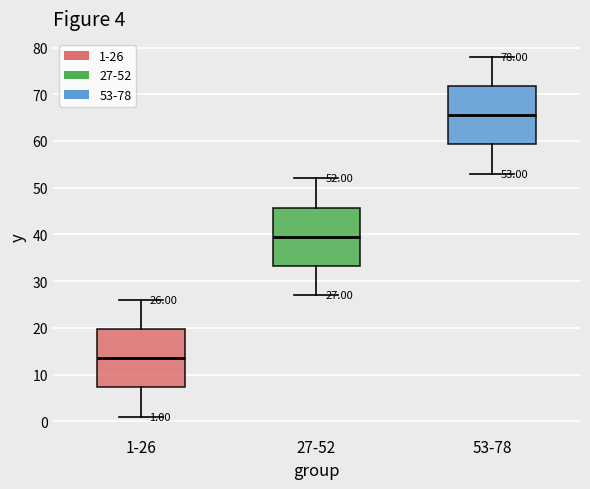

Which box's median line is the highest?

53-78